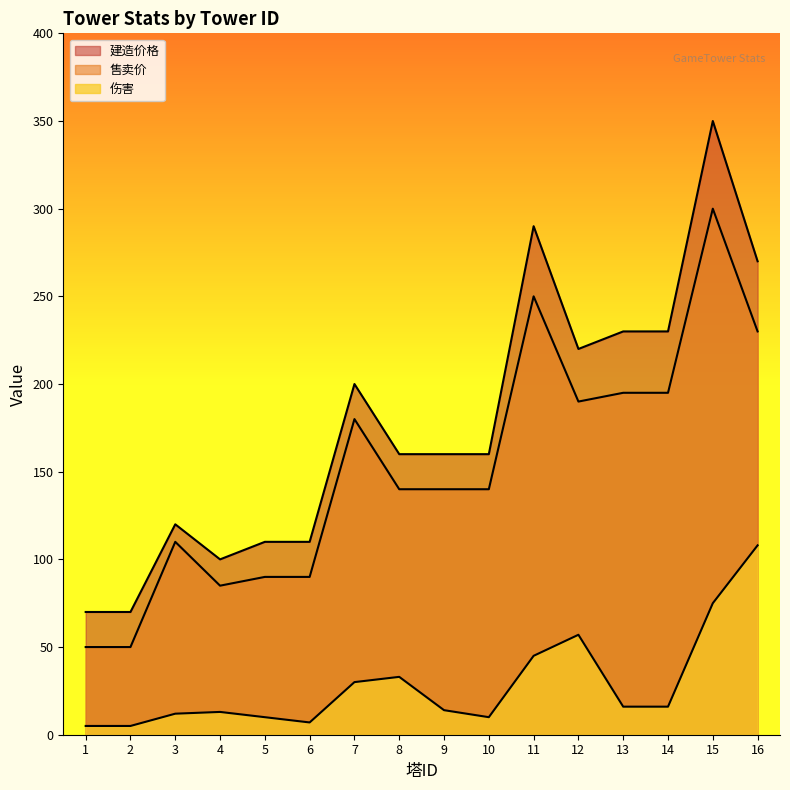

Reading right to left, transcribe all the data shown in this chart.

伤害: 16=108	15=75	14=16	13=16	12=57	11=45	10=10	9=14	8=33	7=30	6=7	5=10	4=13	3=12	2=5	1=5
建造价格: 16=270	15=350	14=230	13=230	12=220	11=290	10=160	9=160	8=160	7=200	6=110	5=110	4=100	3=120	2=70	1=70
售卖价: 16=230	15=300	14=195	13=195	12=190	11=250	10=140	9=140	8=140	7=180	6=90	5=90	4=85	3=110	2=50	1=50